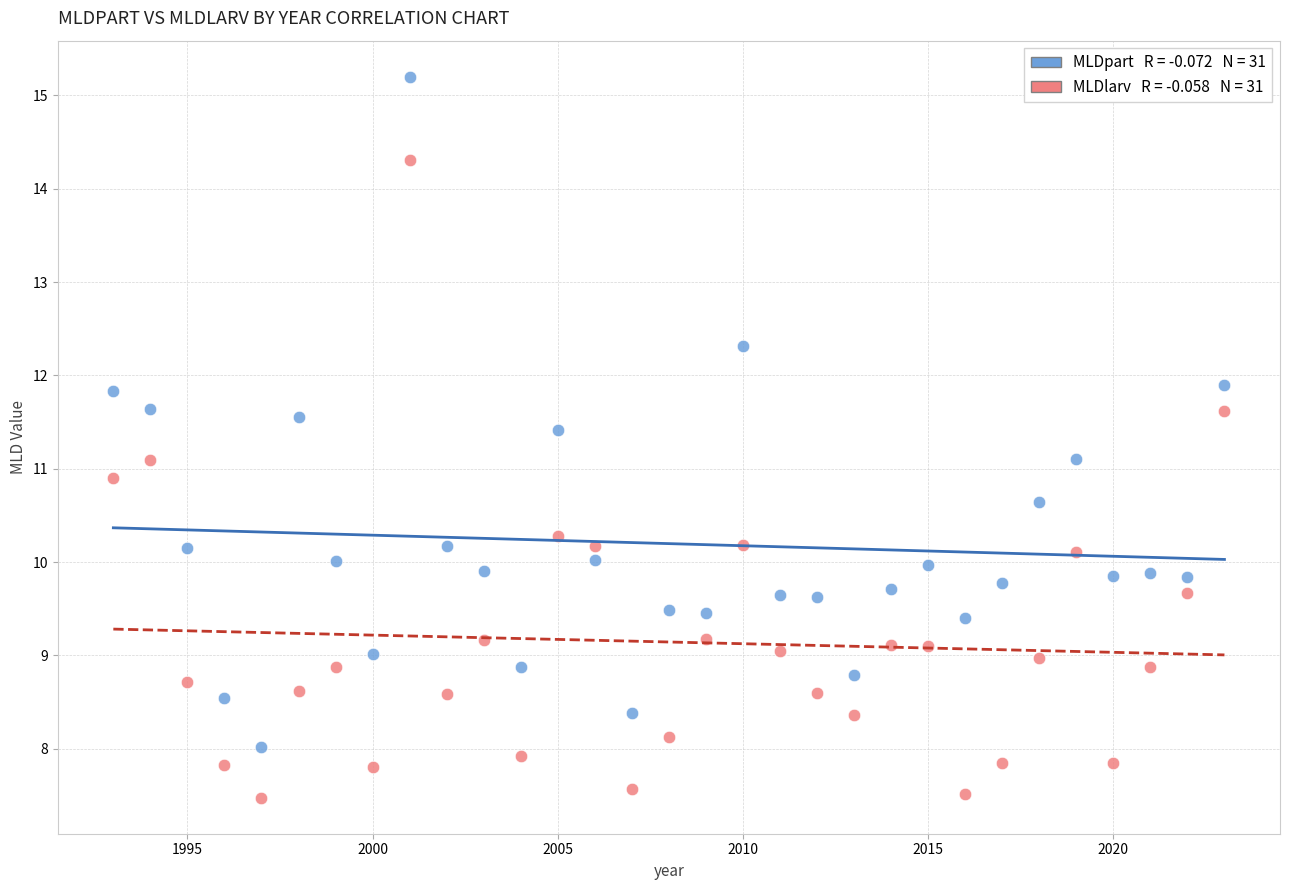

Across all data points, what is the range of Y values (max minus min)?

7.7